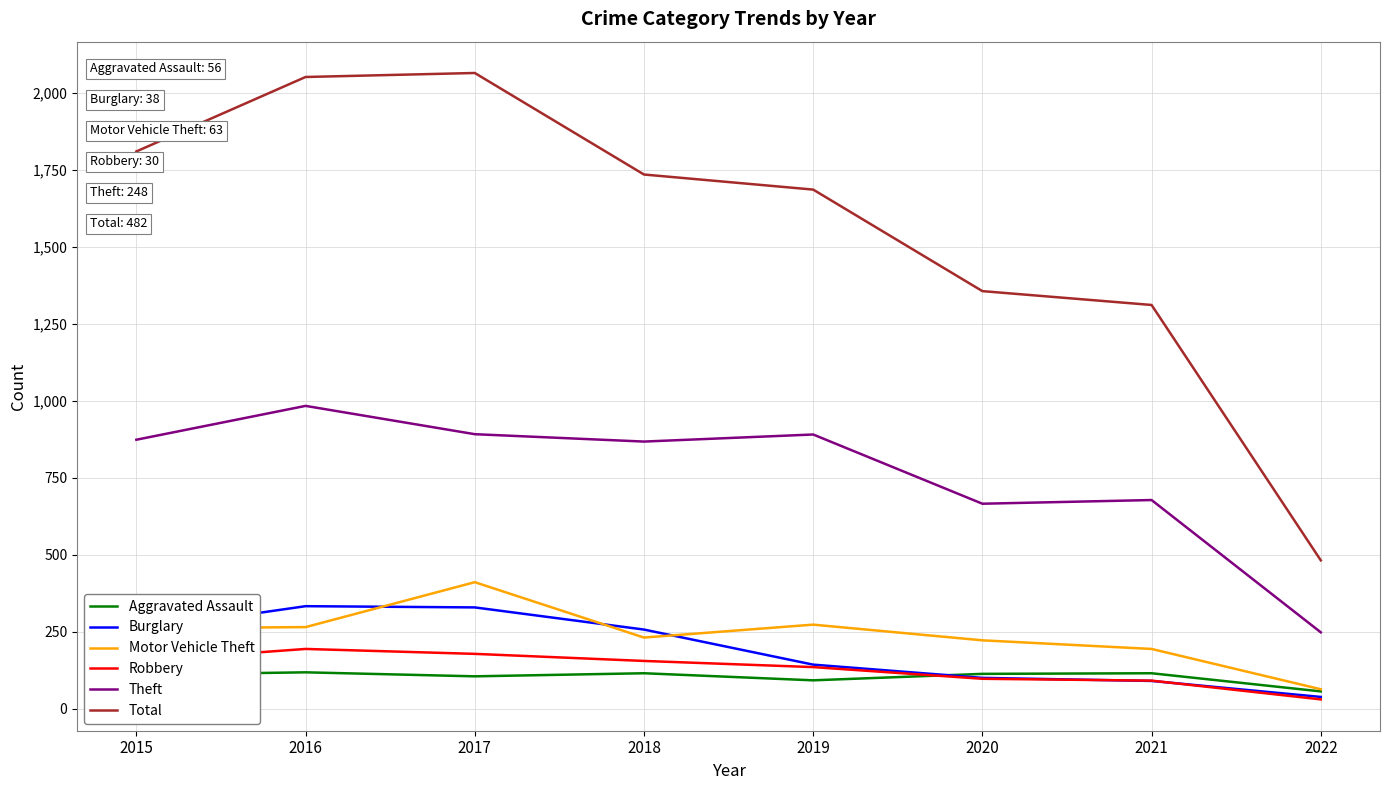

Is the value of Total at 2016 greater than the value of Robbery at 2020?

Yes